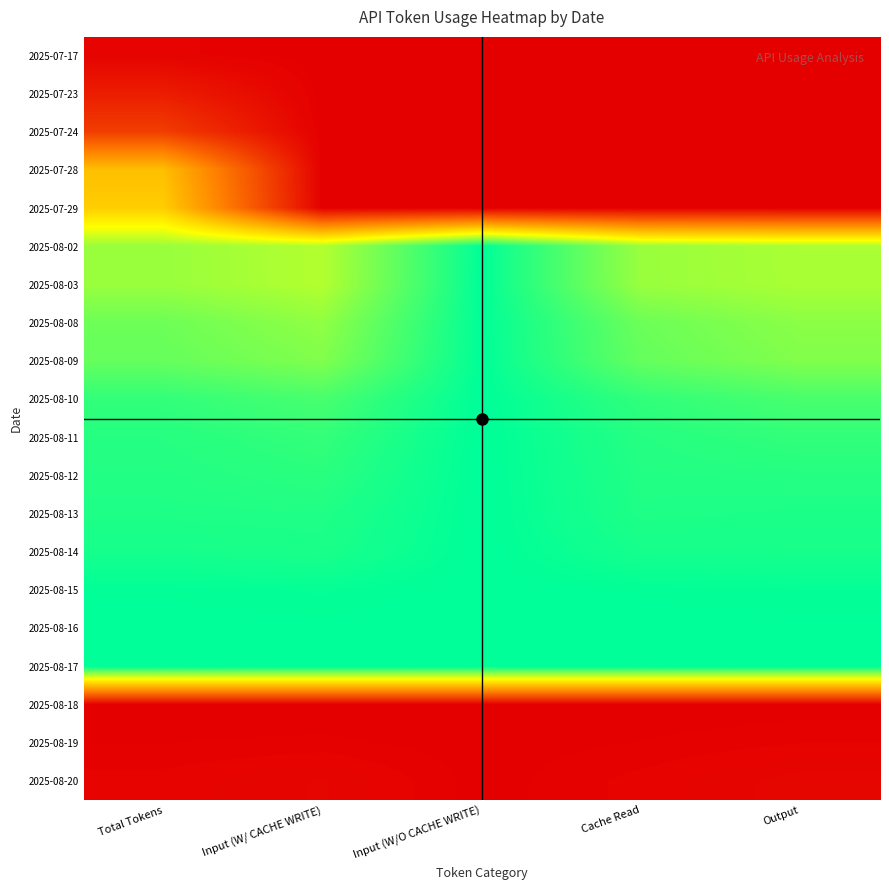

Rank the series at Input (W/ CACHE WRITE) from highest to lowest value.

2025-08-17, 2025-08-16, 2025-08-15, 2025-08-14, 2025-08-13, 2025-08-12, 2025-08-11, 2025-08-10, 2025-08-09, 2025-08-08, 2025-08-03, 2025-08-02, 2025-08-20, 2025-08-19, 2025-08-18, 2025-07-17, 2025-07-23, 2025-07-24, 2025-07-28, 2025-07-29